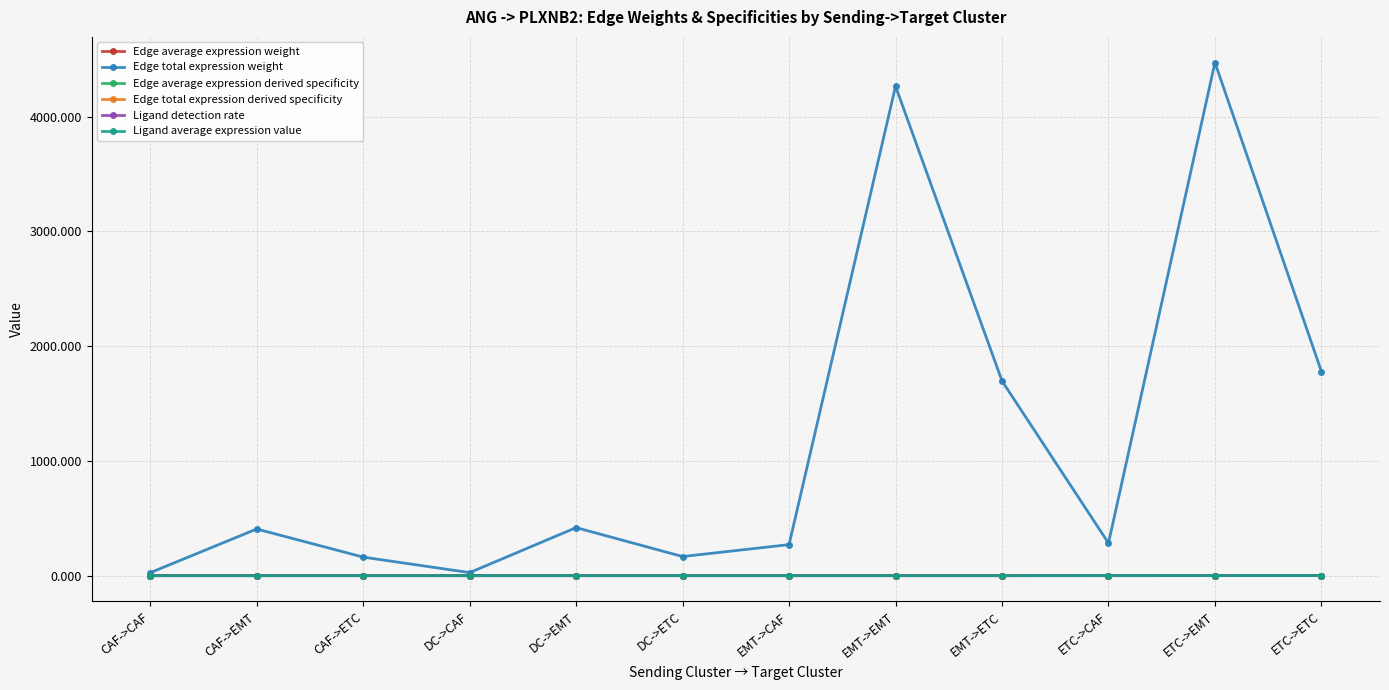

What are all the series names shown in the legend?

Edge average expression weight, Edge total expression weight, Edge average expression derived specificity, Edge total expression derived specificity, Ligand detection rate, Ligand average expression value